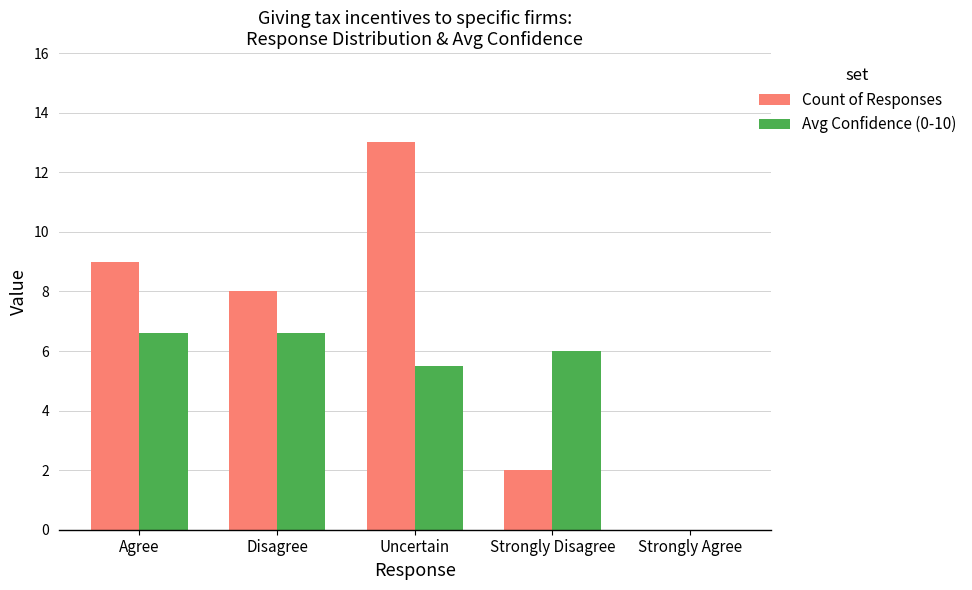

What is the maximum value for Avg Confidence (0-10)?

6.6